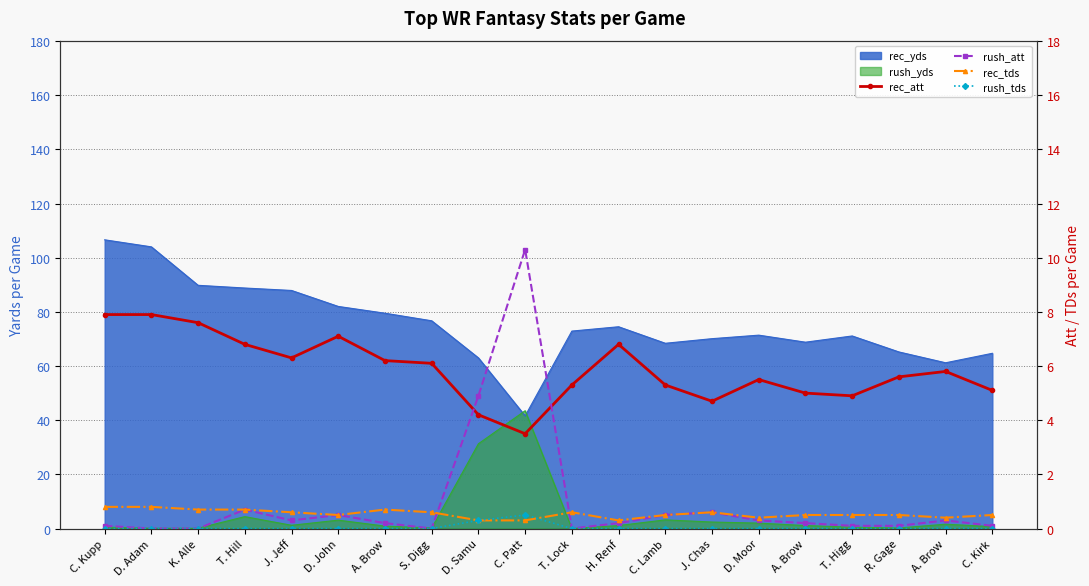

Where does the rec_att series first go above 5?

C. Kupp